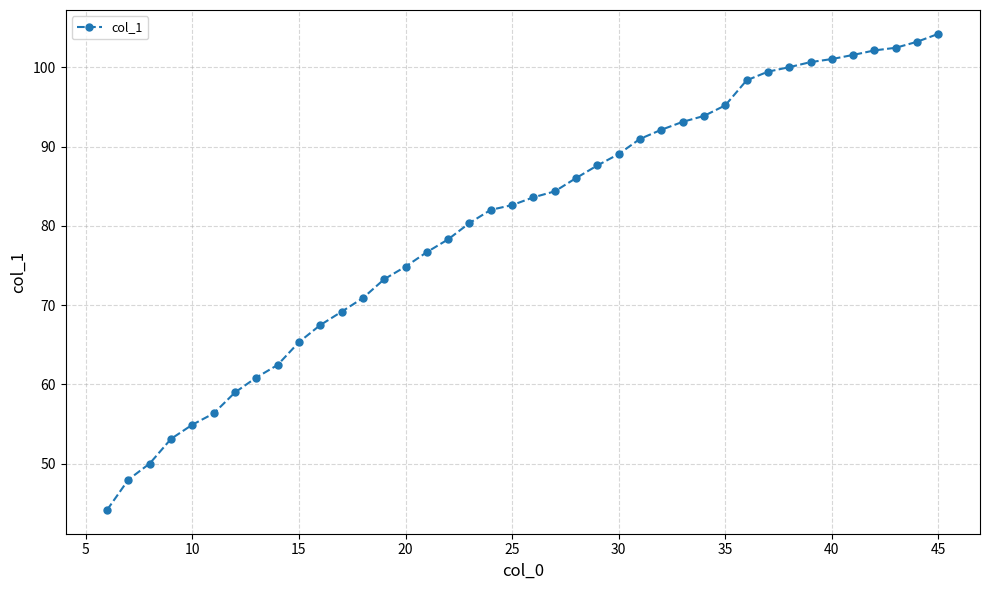

Is this an area chart (filled region under the line)?

No